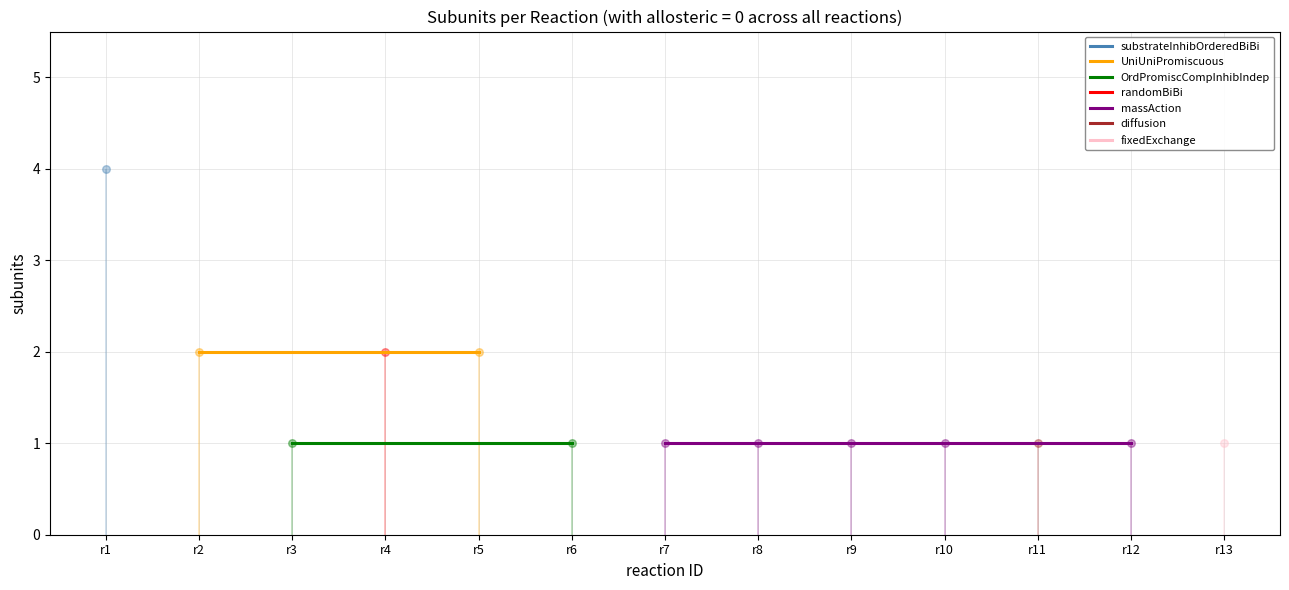

What is the total value across all series at r8?

1